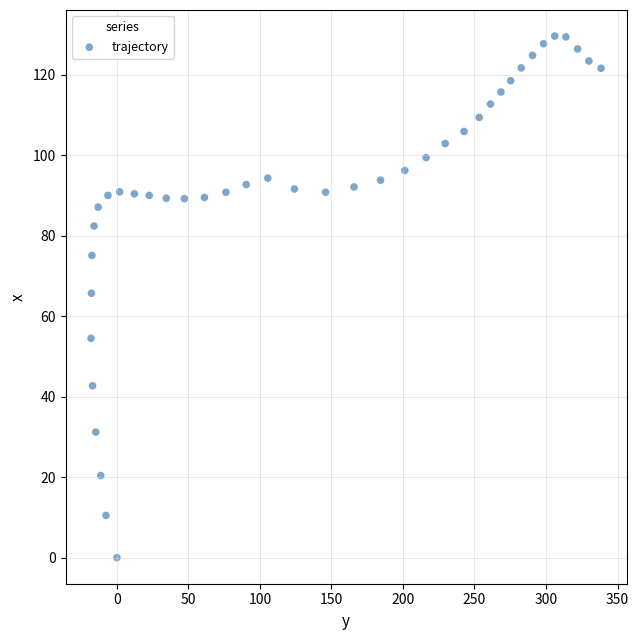

What is the range of Y values (max minus min)?

129.6